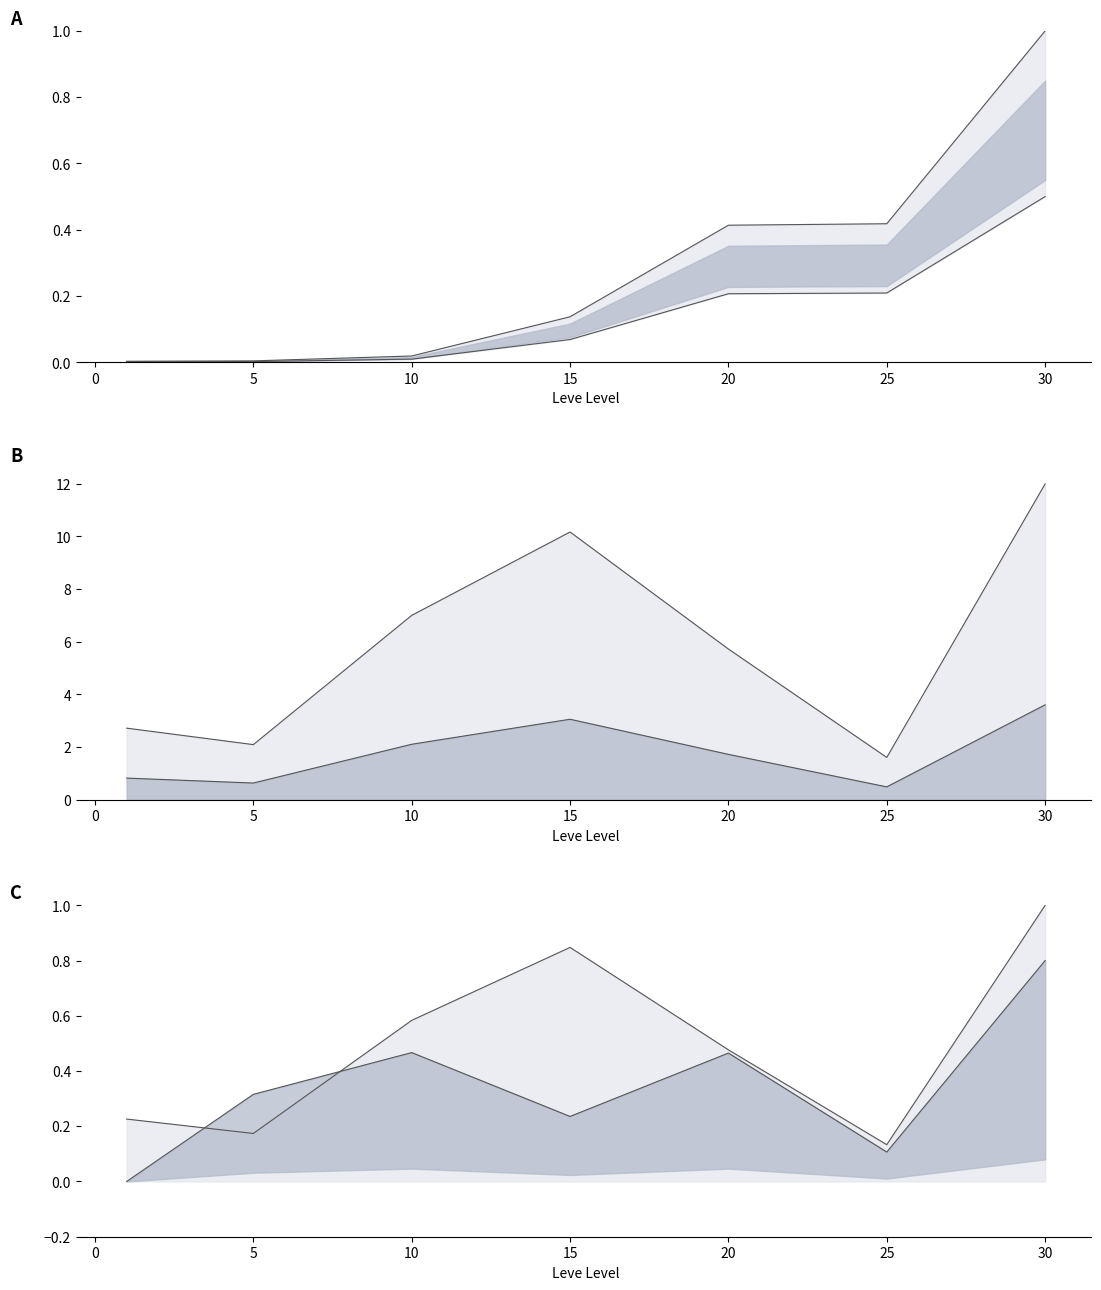

How many distinct data groups are displayed?

4